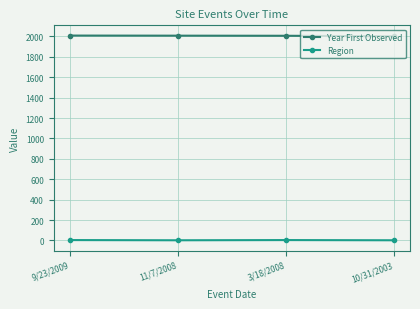

What is the sum of all Year First Observed values?

8026